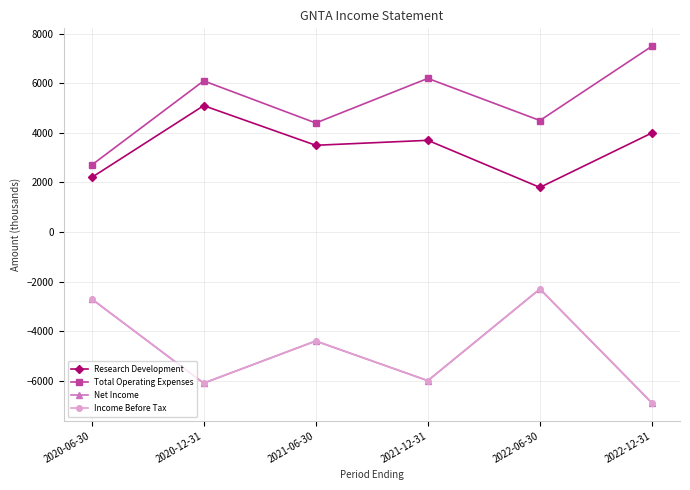

Rank the categories by Total Operating Expenses value from lowest to highest.

2020-06-30, 2021-06-30, 2022-06-30, 2020-12-31, 2021-12-31, 2022-12-31